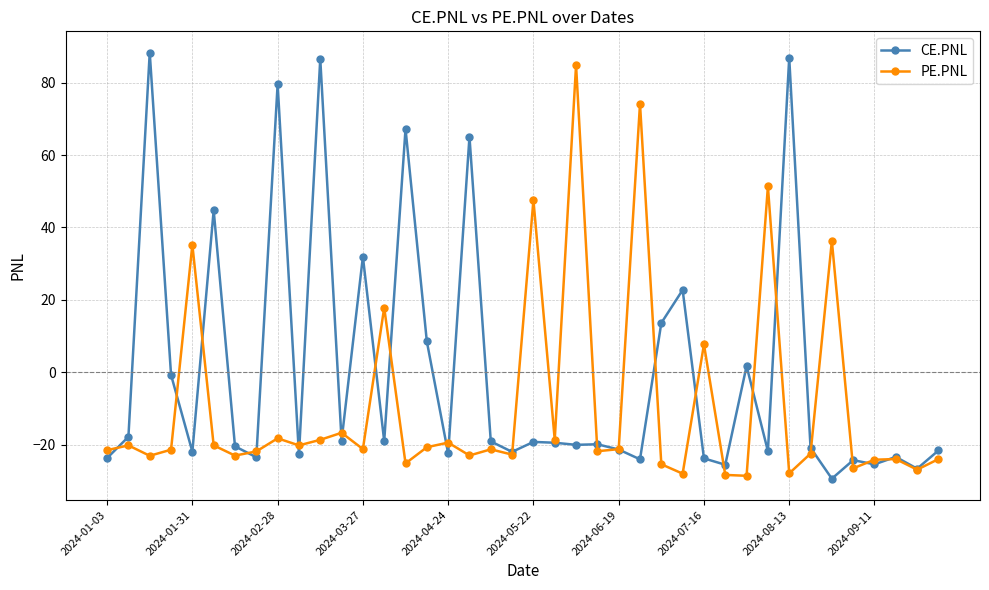

What is the highest value of the CE.PNL series?

88.3